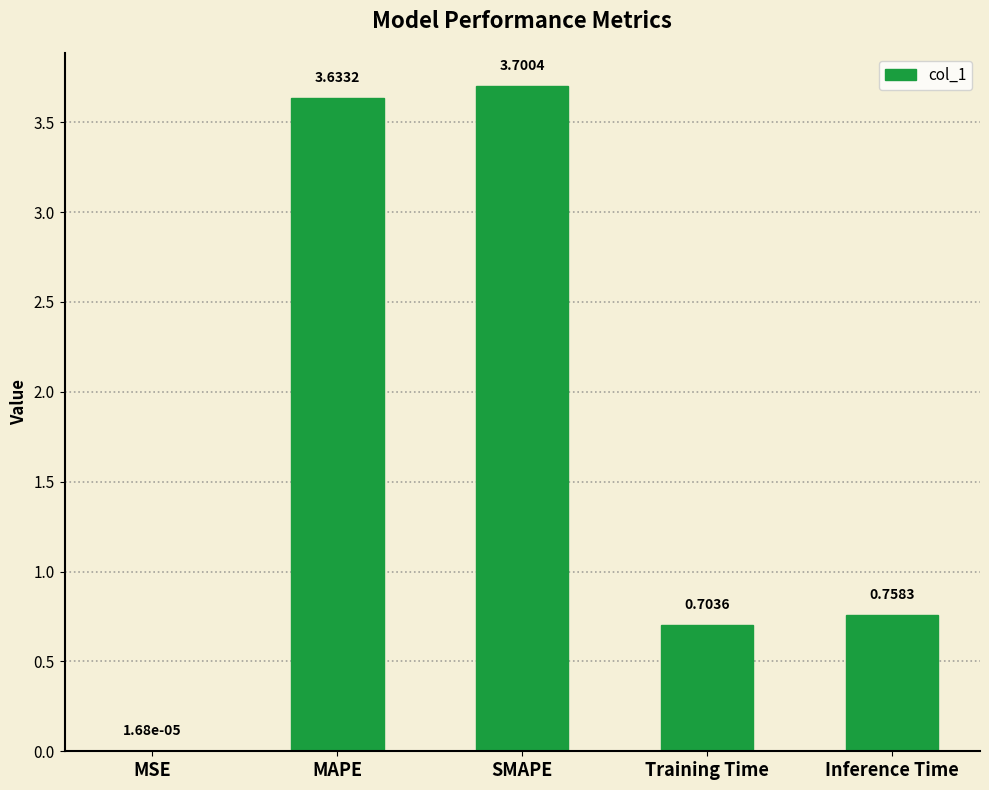

What is the average value?

1.8